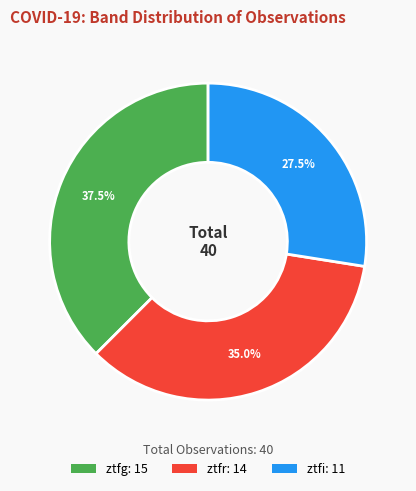

How much of the chart is everything except ztfi?

72.5%